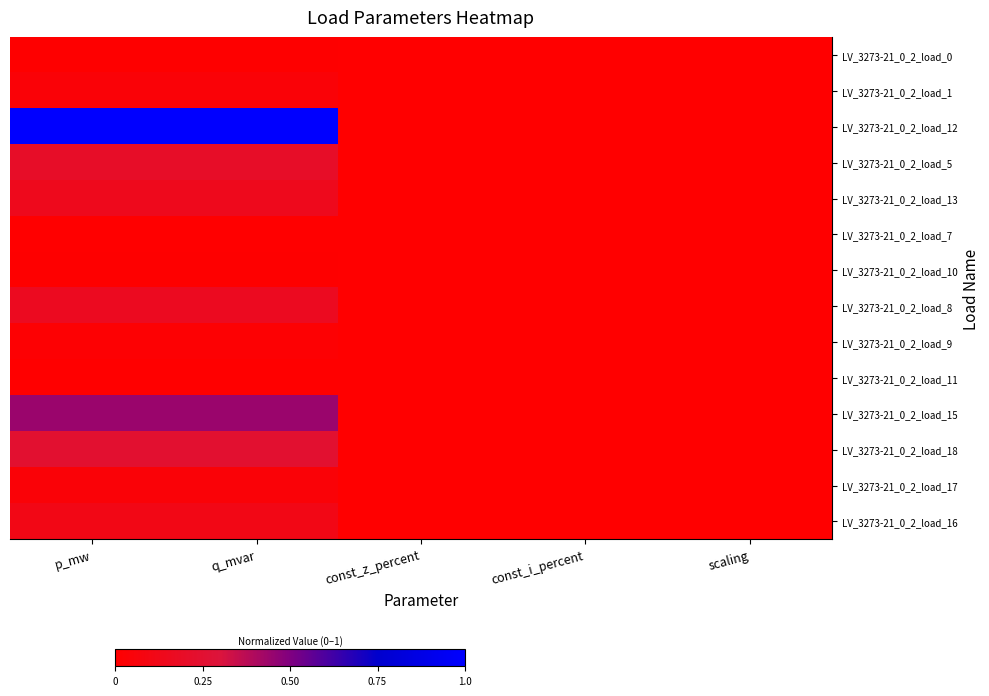

How many categories are shown in the chart?

5